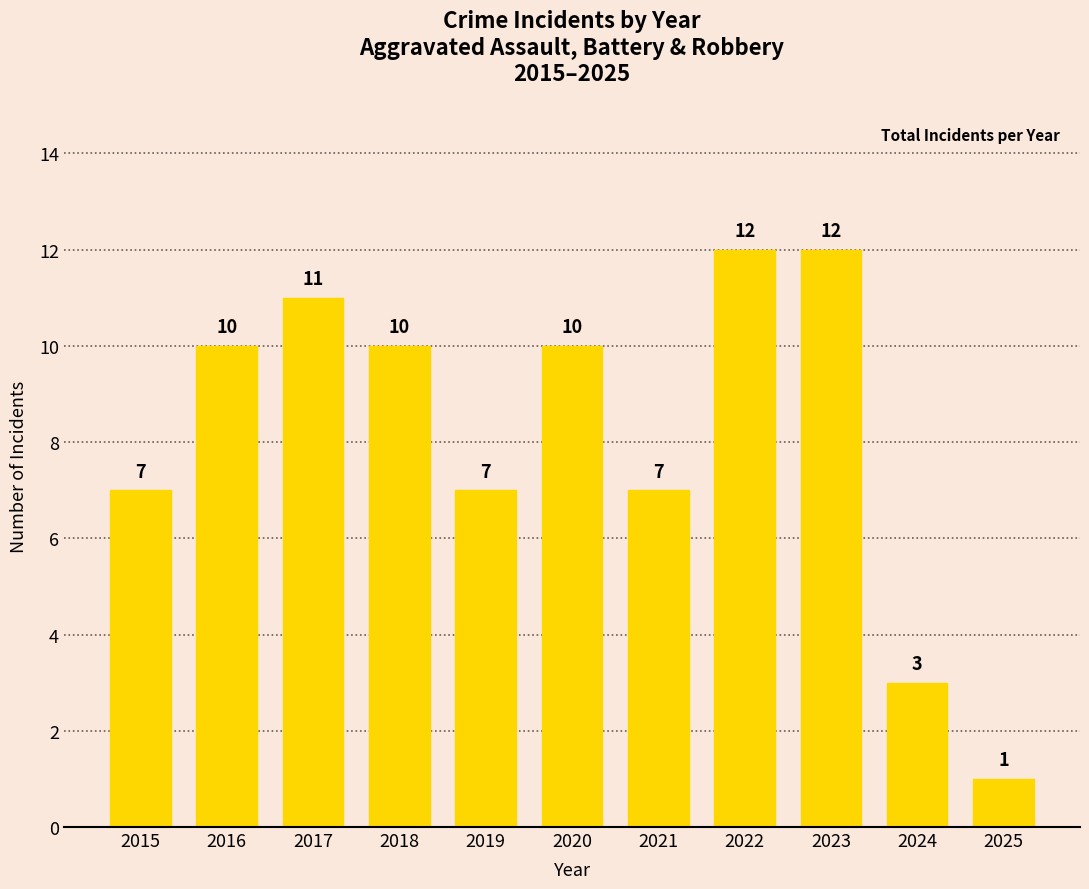

How many series are shown in this chart?

1